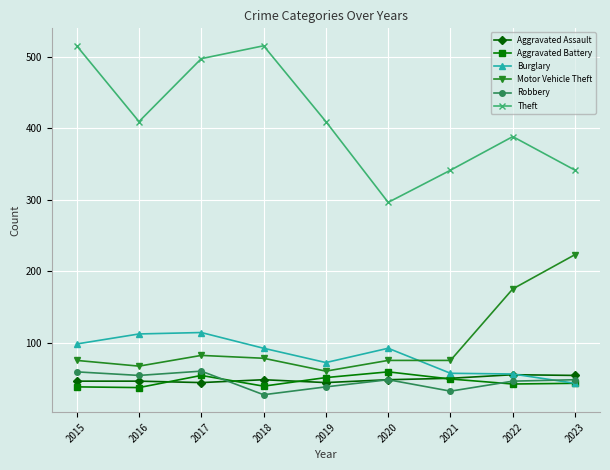

What is the total value across all series at 2018?

799